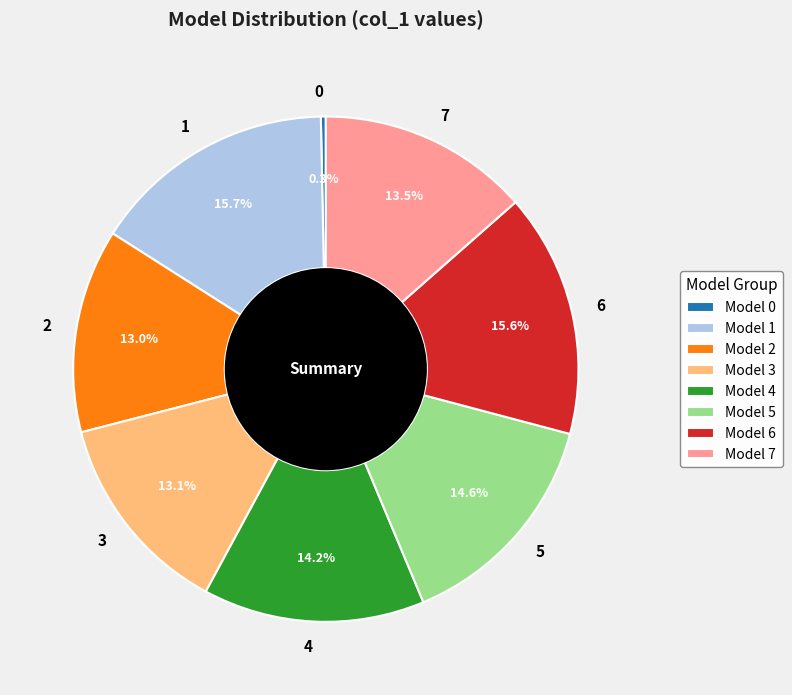

Is 4 the majority of the pie?

No